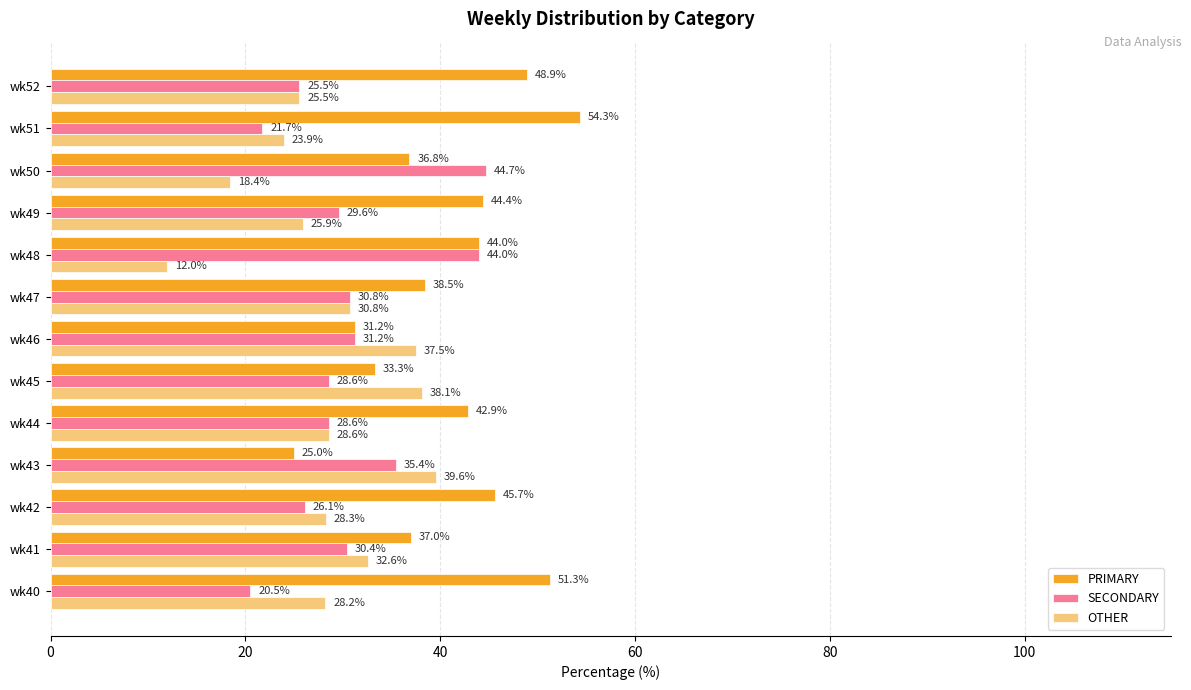

Count the number of data series in this chart.

3